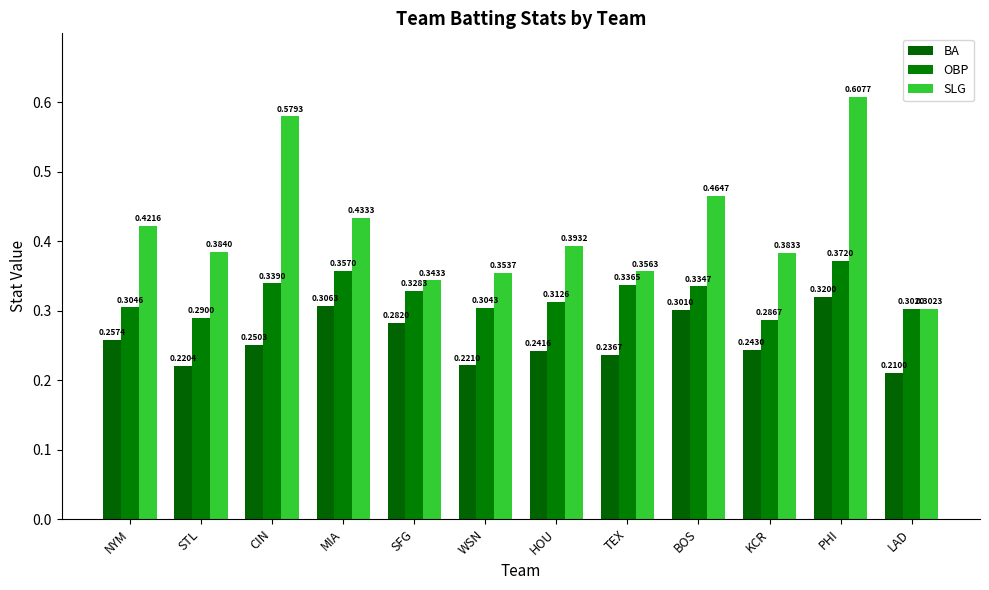

Reading left to right, transcribe all the data shown in this chart.

BA: 0.3	0.2	0.3	0.3	0.3	0.2	0.2	0.2	0.3	0.2	0.3	0.2
OBP: 0.3	0.3	0.3	0.4	0.3	0.3	0.3	0.3	0.3	0.3	0.4	0.3
SLG: 0.4	0.4	0.6	0.4	0.3	0.4	0.4	0.4	0.5	0.4	0.6	0.3